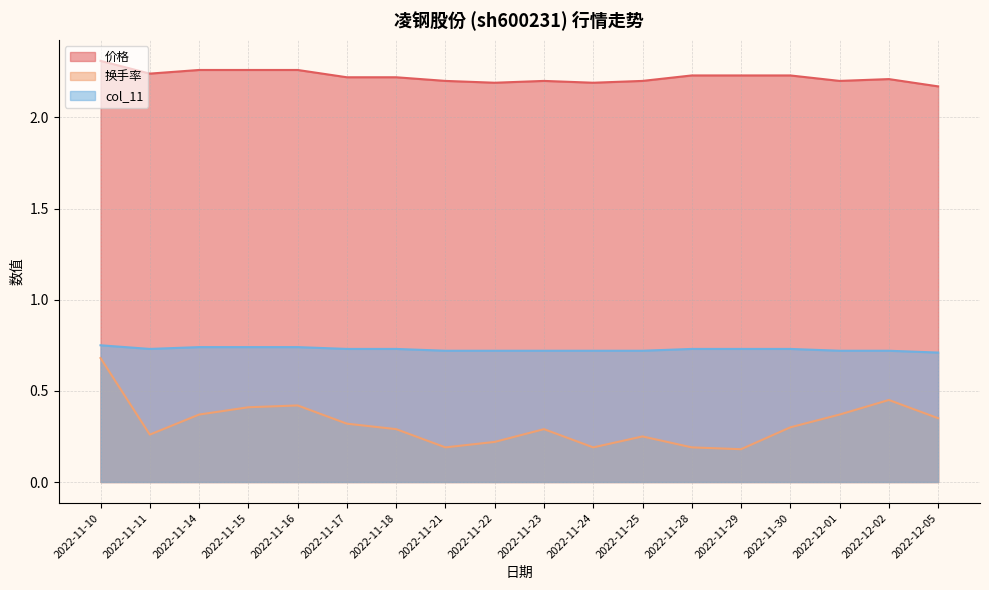

Count the number of data series in this chart.

3